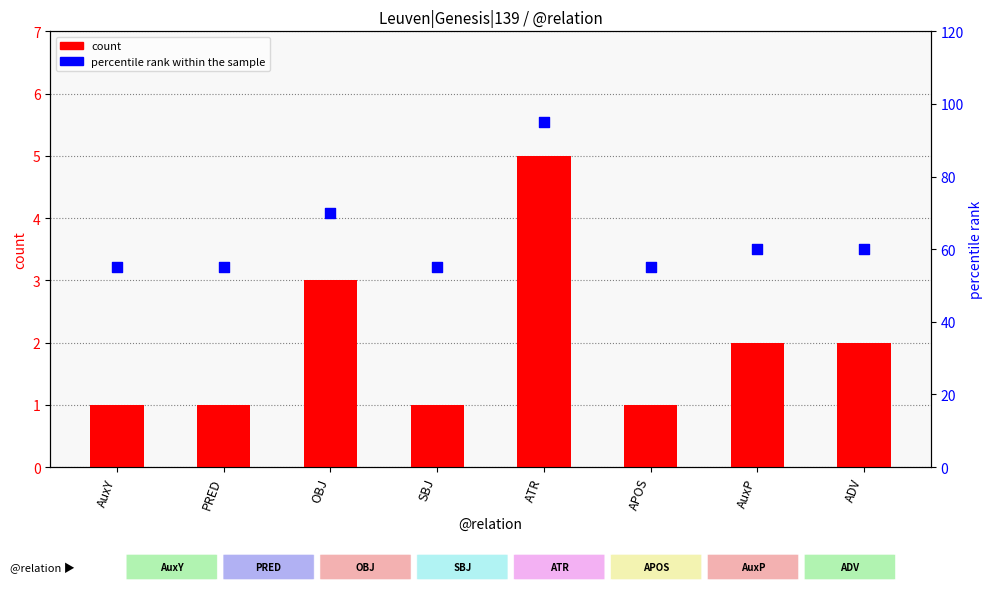

What is the total value across all series at SBJ?

56